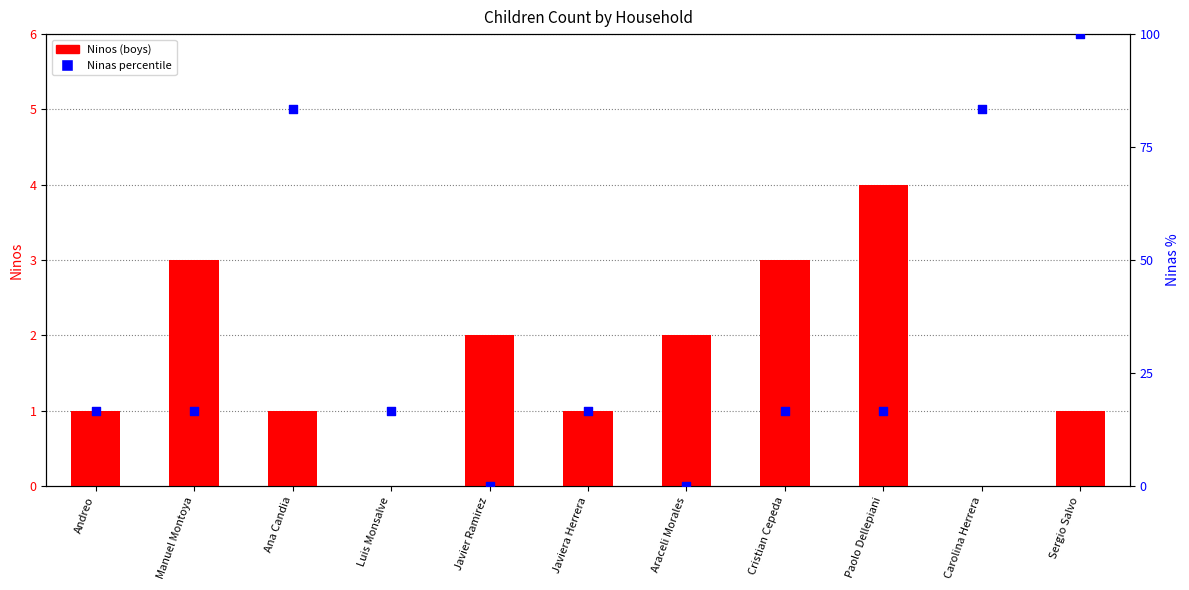

At which category is the sum across all series the highest?

Sergio Salvo